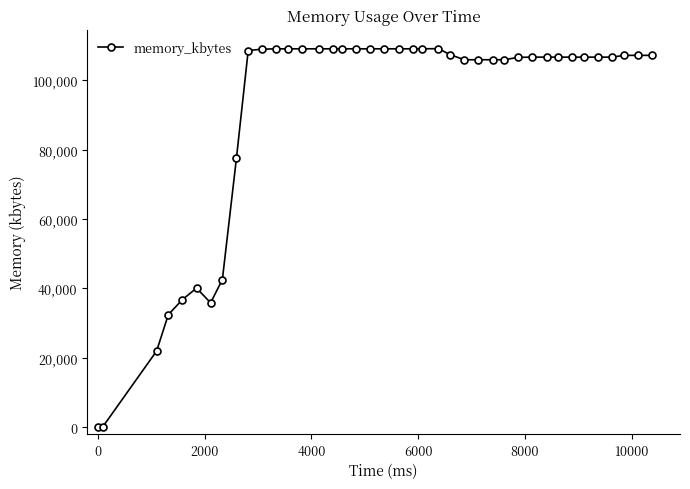

What is the difference between the maximum and second lowest values?

109132